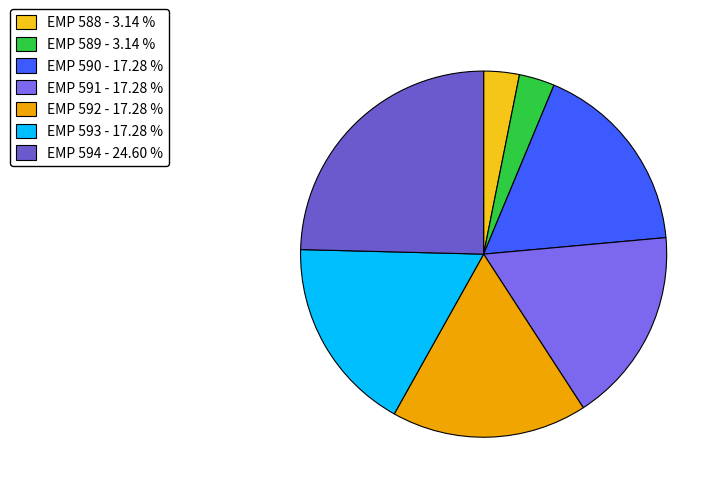

What is the change in value from EMP 589 to EMP 590?

+37931.9